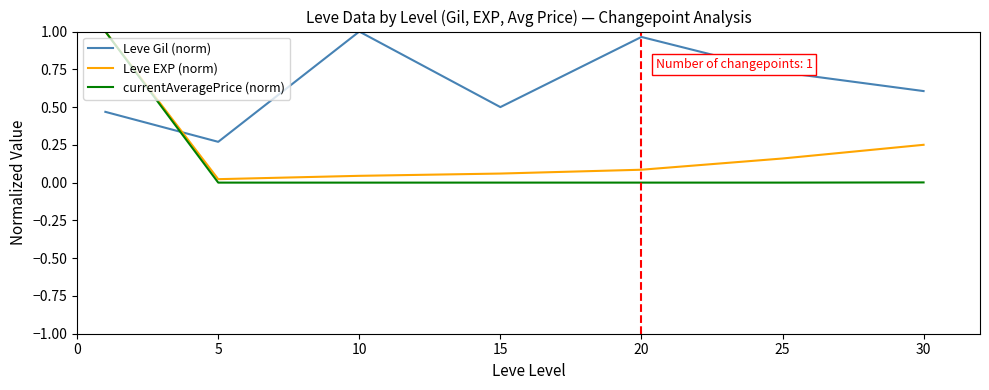

Which series has the largest total across all categories?

Leve Gil (norm)